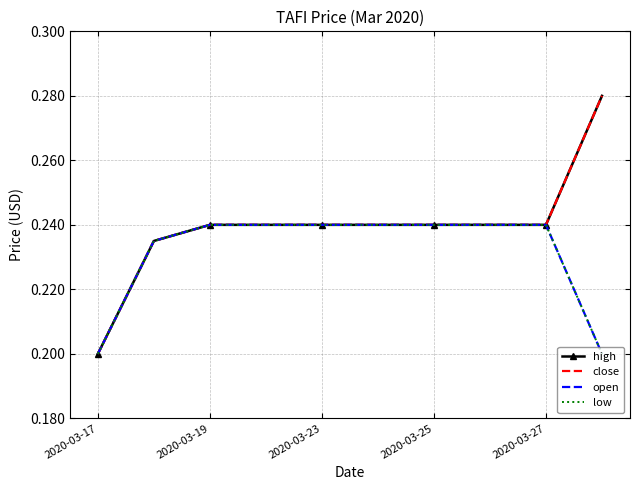

How many open values are between 0 and 1?

10